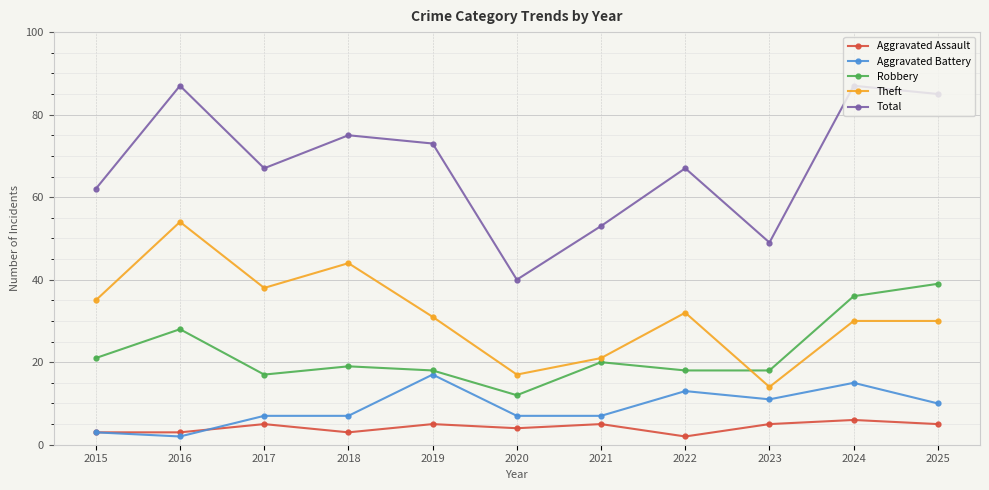

What is the value of the Theft point at the 2nd from the left?

54